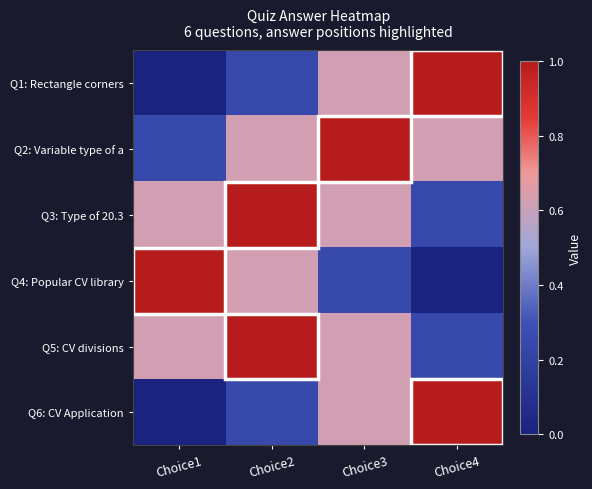

What is the total value across all series at Choice3?

3.8